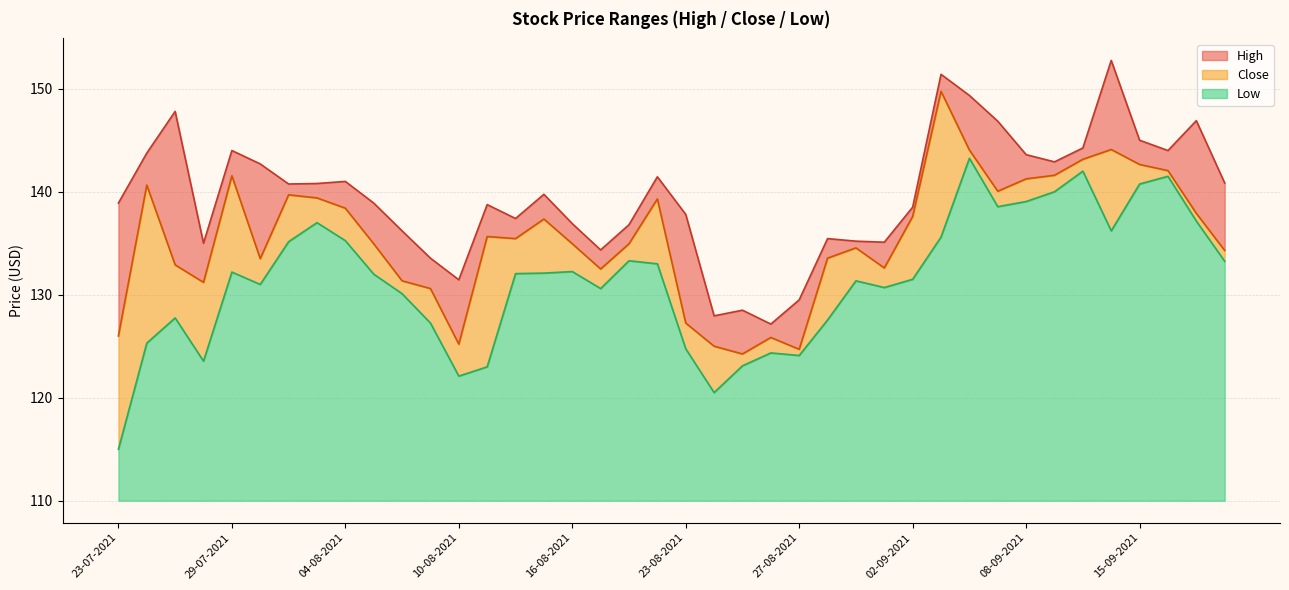

At which category does Close reach its first local valley?

28-07-2021